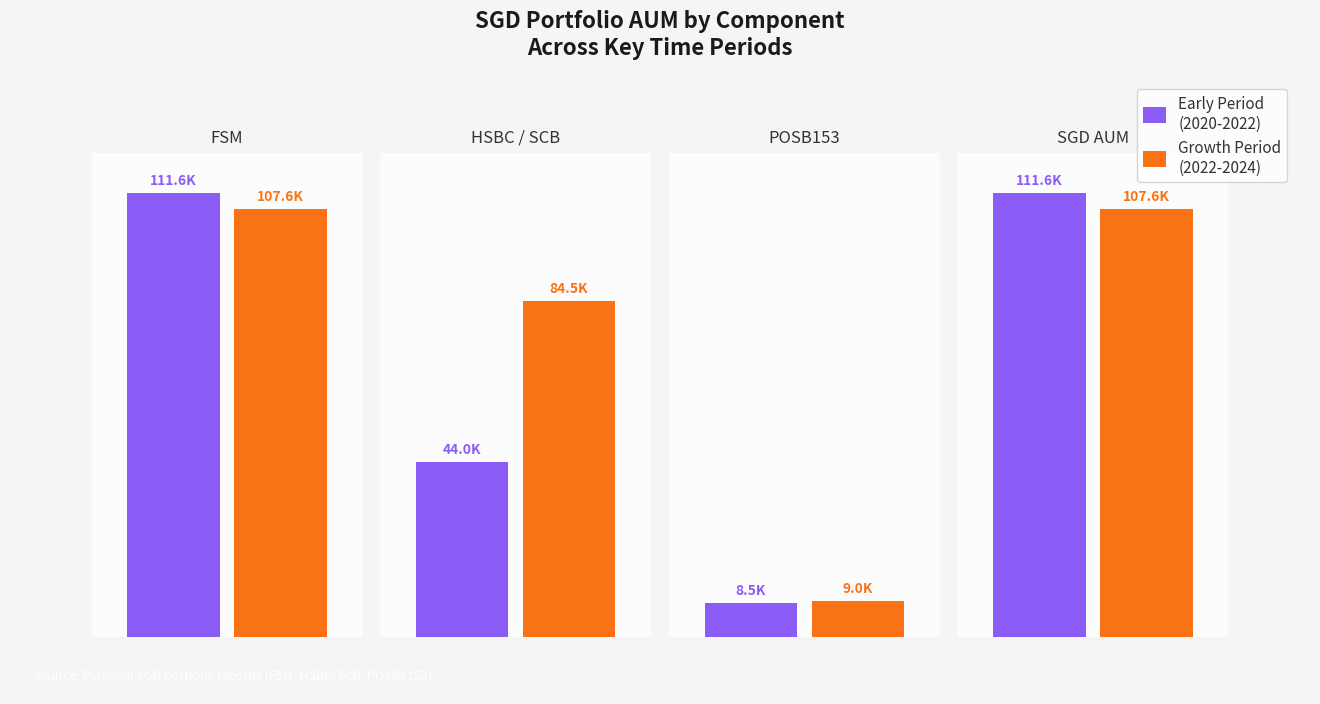

Are the bars horizontal?

No